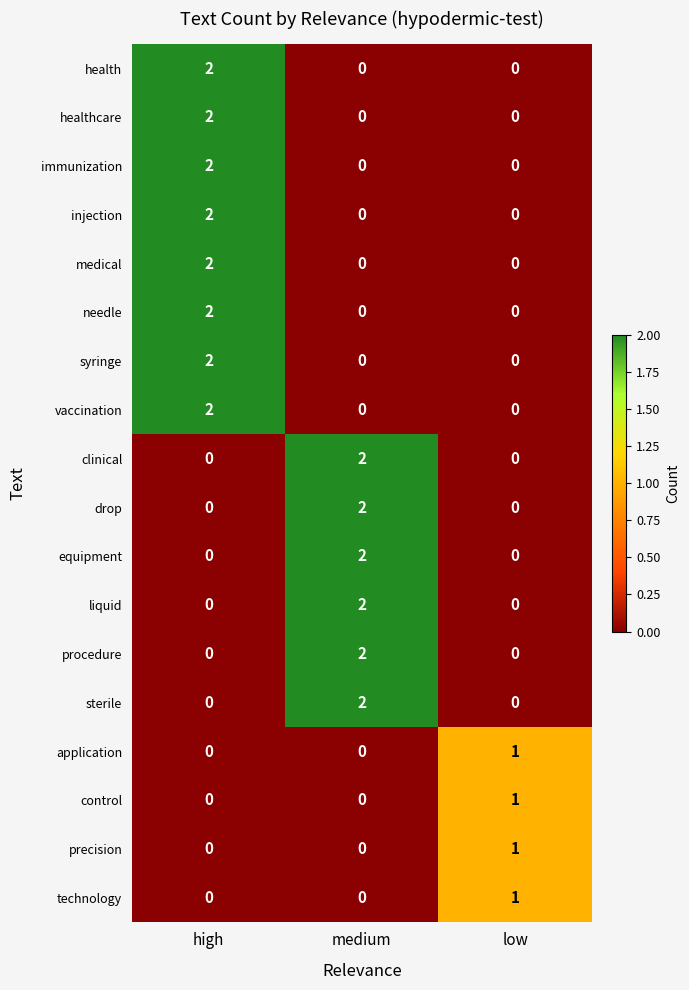

Count the needle values in the range 0 to 2.

3